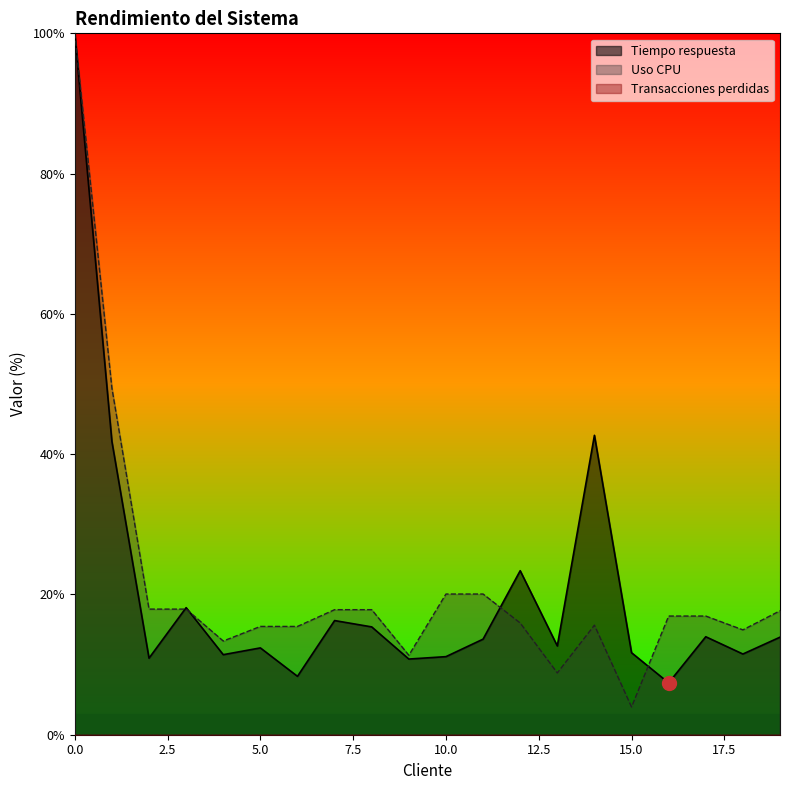

What is the lowest value of the Uso CPU series?

4.0